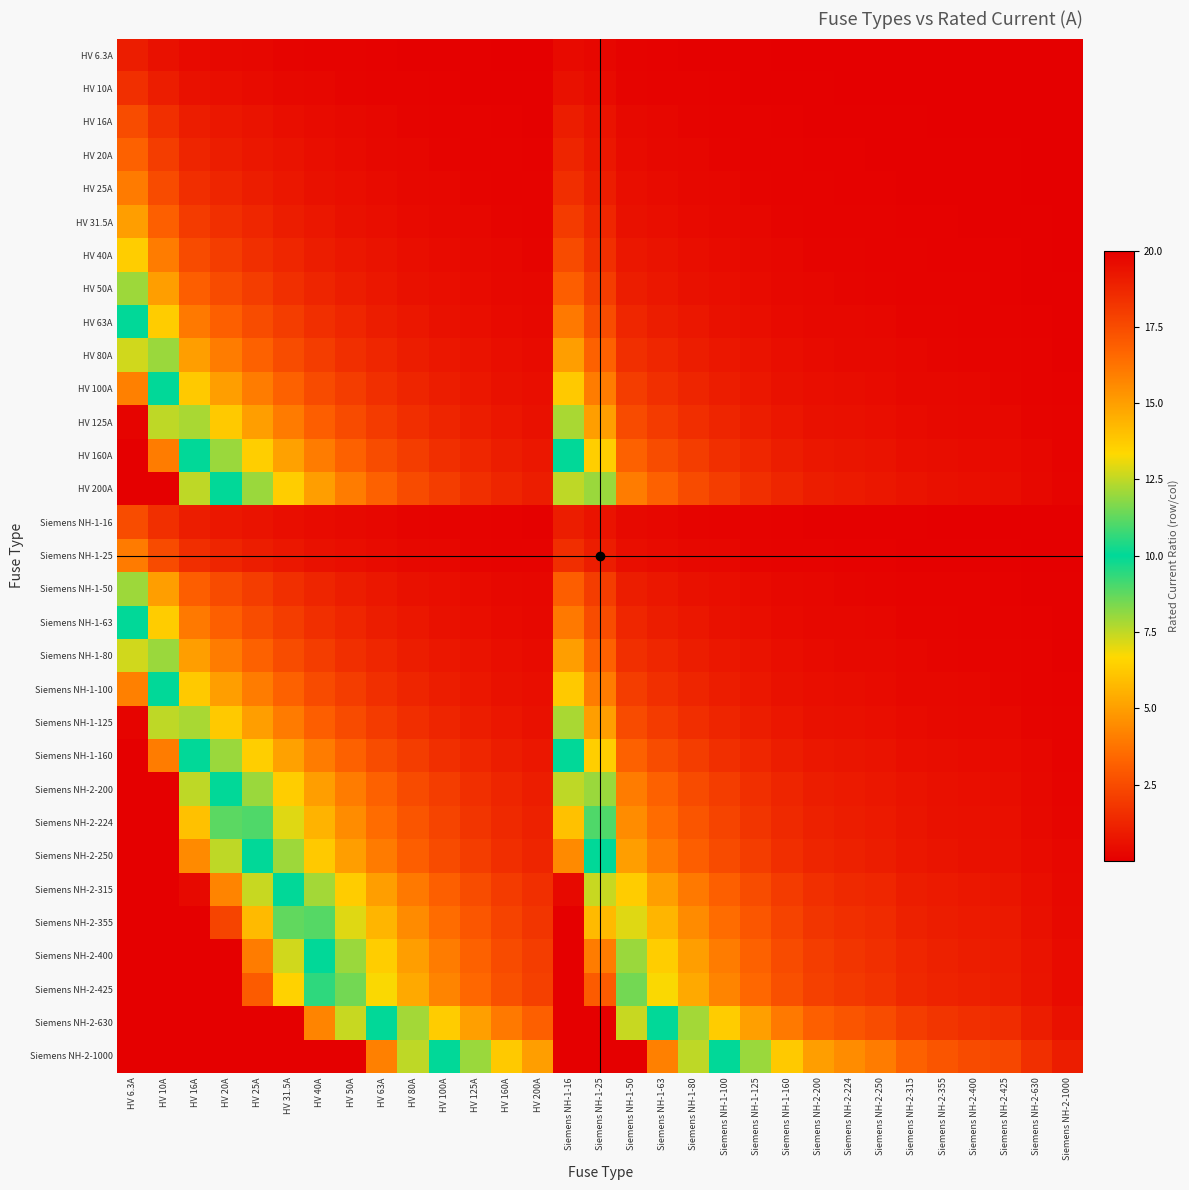

List the series in order of their peak value, lowest first.

HV 6.3A, HV 10A, HV 16A, Siemens NH-1-16, HV 20A, HV 25A, Siemens NH-1-25, HV 31.5A, HV 40A, HV 50A, Siemens NH-1-50, HV 63A, Siemens NH-1-63, HV 80A, Siemens NH-1-80, HV 100A, Siemens NH-1-100, HV 125A, Siemens NH-1-125, HV 160A, HV 200A, Siemens NH-1-160, Siemens NH-2-200, Siemens NH-2-224, Siemens NH-2-250, Siemens NH-2-315, Siemens NH-2-355, Siemens NH-2-400, Siemens NH-2-425, Siemens NH-2-630, Siemens NH-2-1000